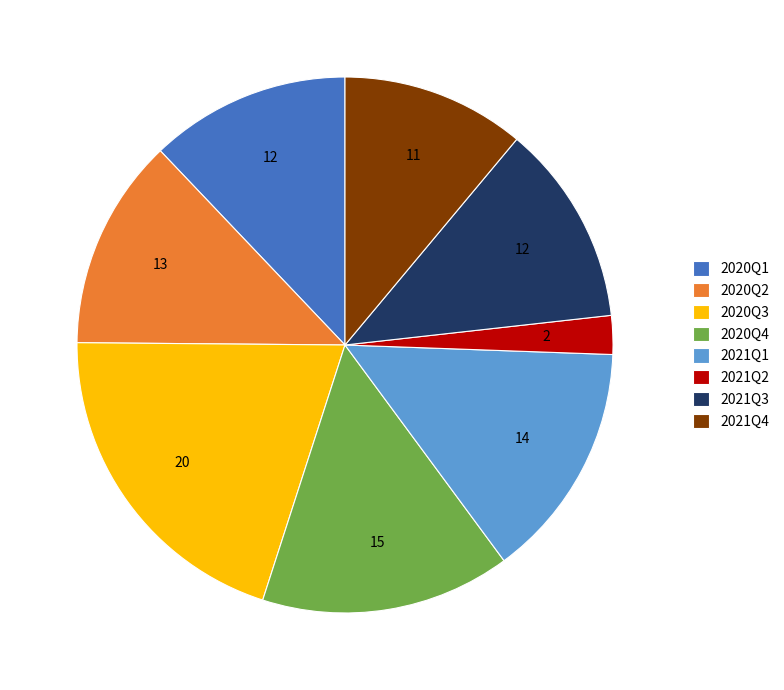

Approximately how many times larger is the value at 2020Q3 compared to 2021Q2?

8.6